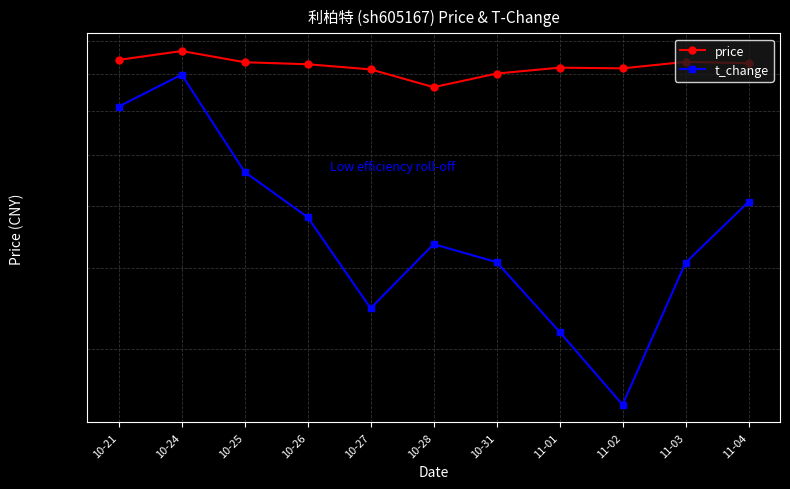

At which category does the chart reach its minimum across all series?

11-02